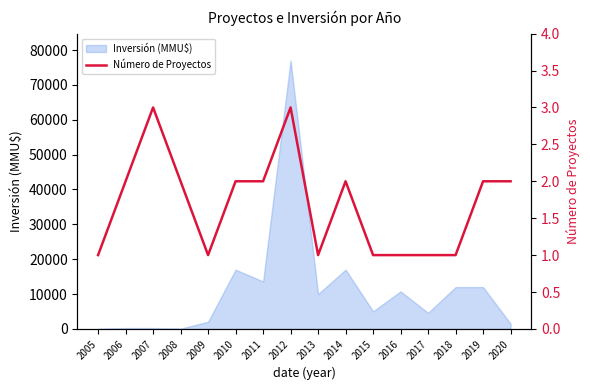

How many data points are less than 2?

7